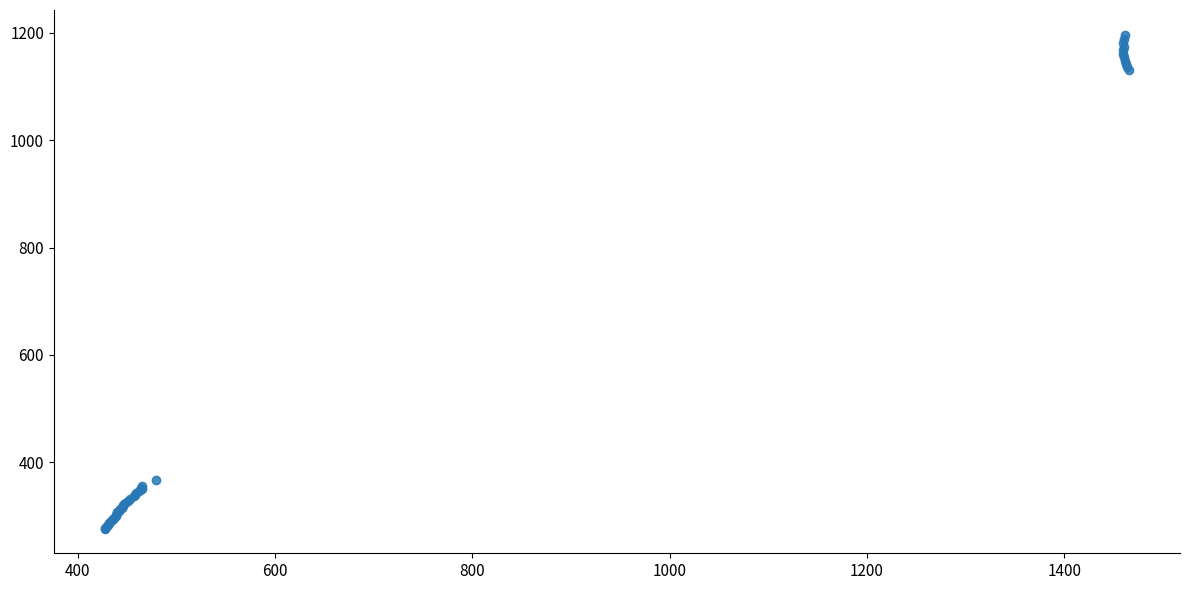

What Y value in the scatter plot is closest to 736?

367.6